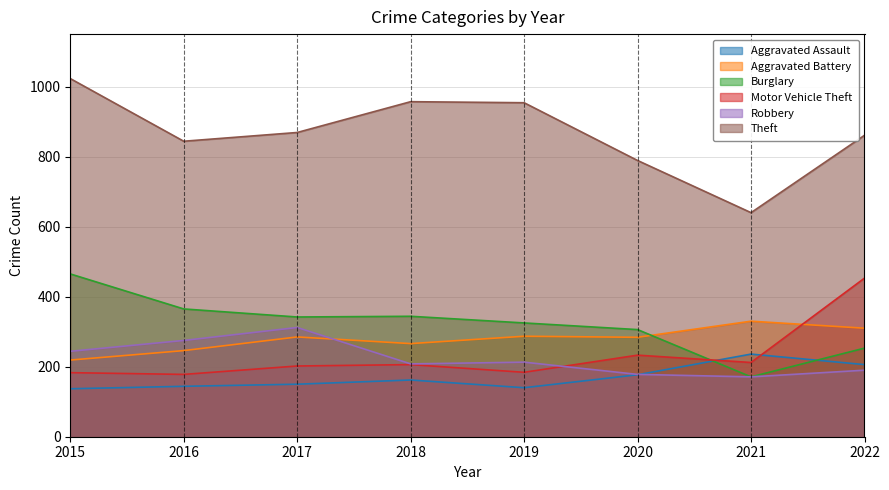

Which series changed the most between 2020 and 2022?

Motor Vehicle Theft